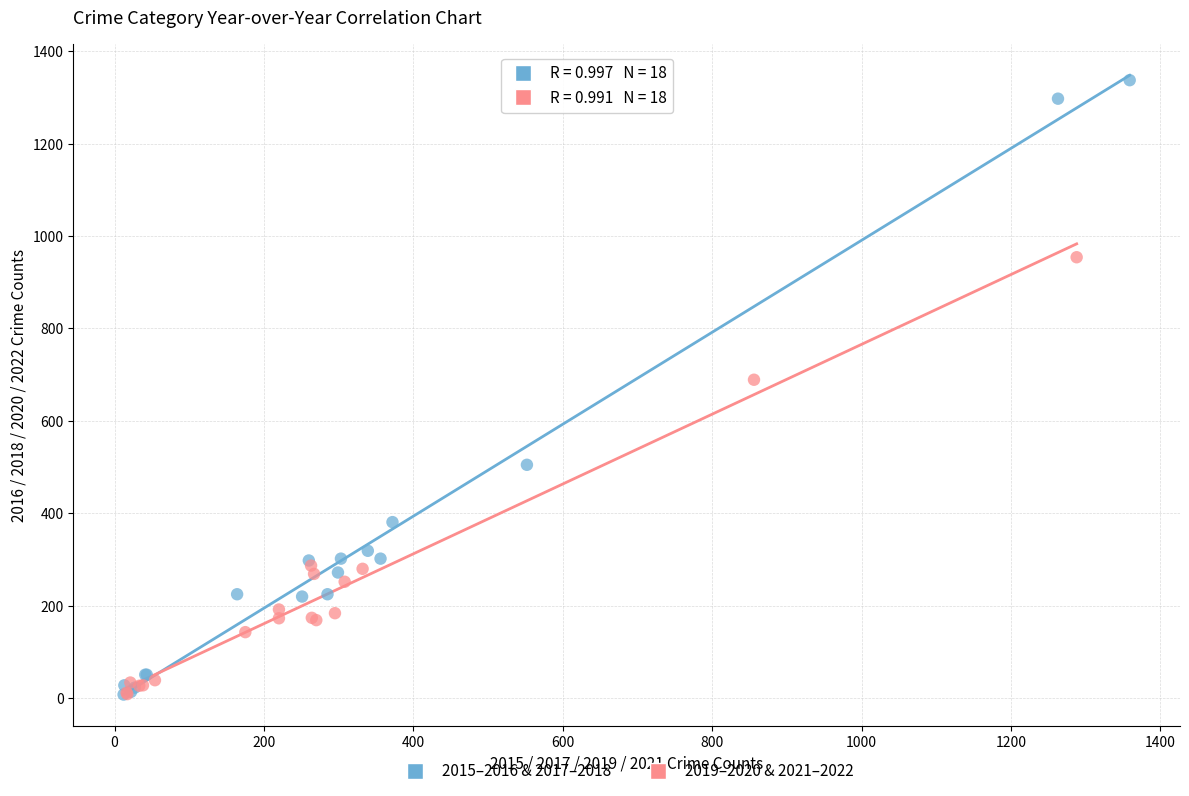

Which series has the widest spread of Y values?

2015–2016 & 2017–2018